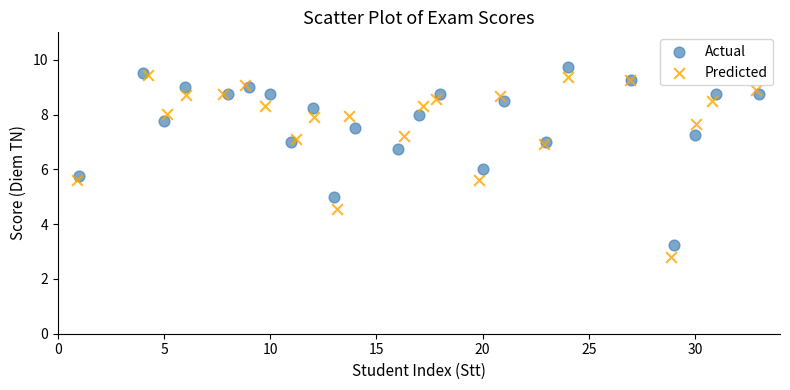

Which series reaches the minimum Y coordinate?

Predicted